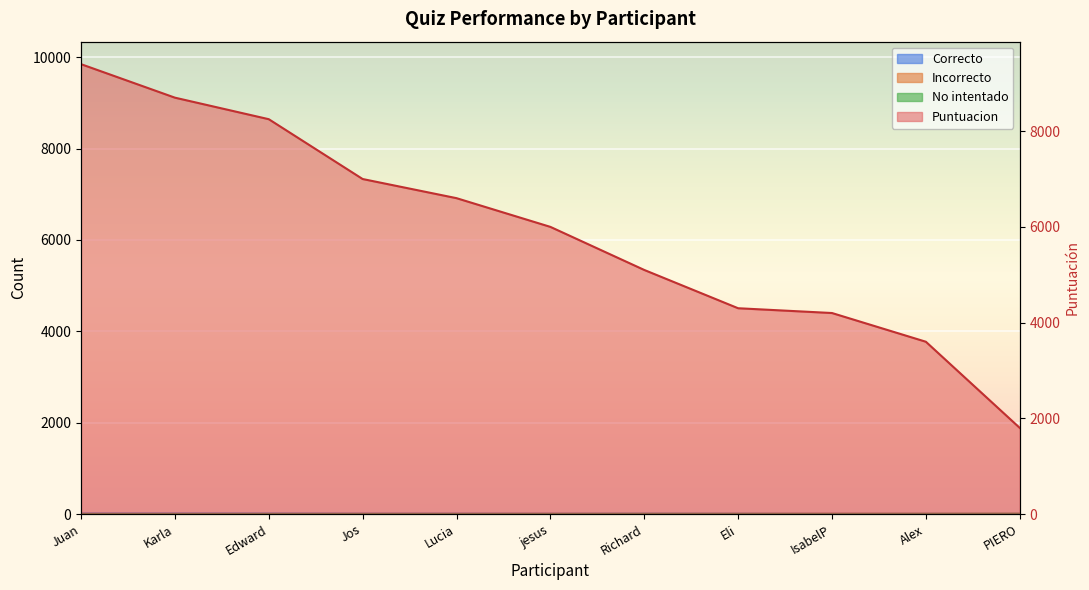

What is the sum of all Correcto values?

90